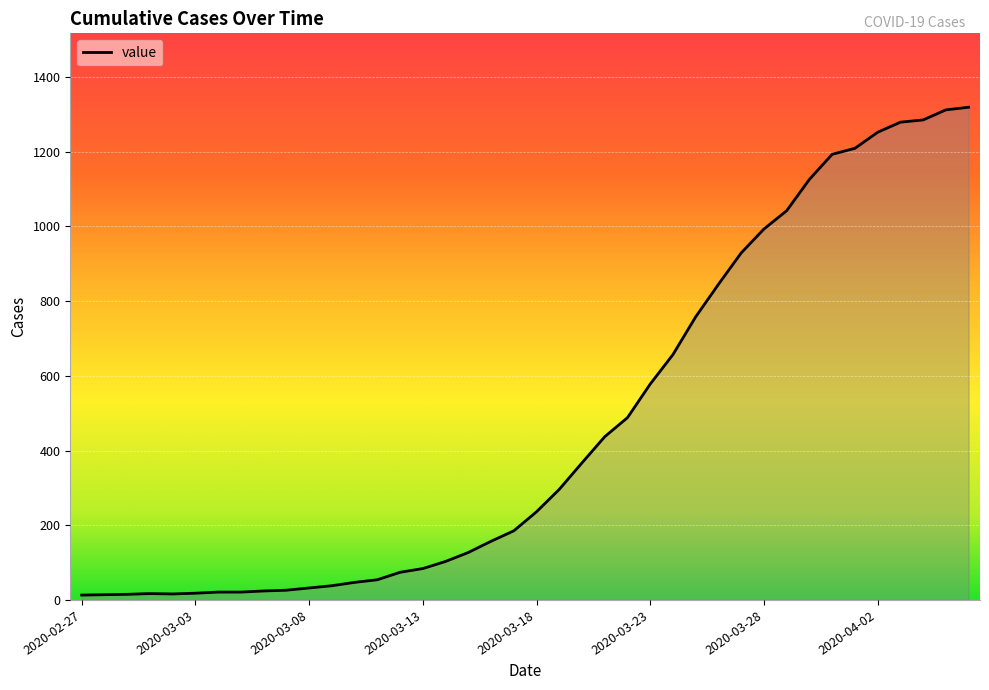

What is the greatest value displayed?

1319